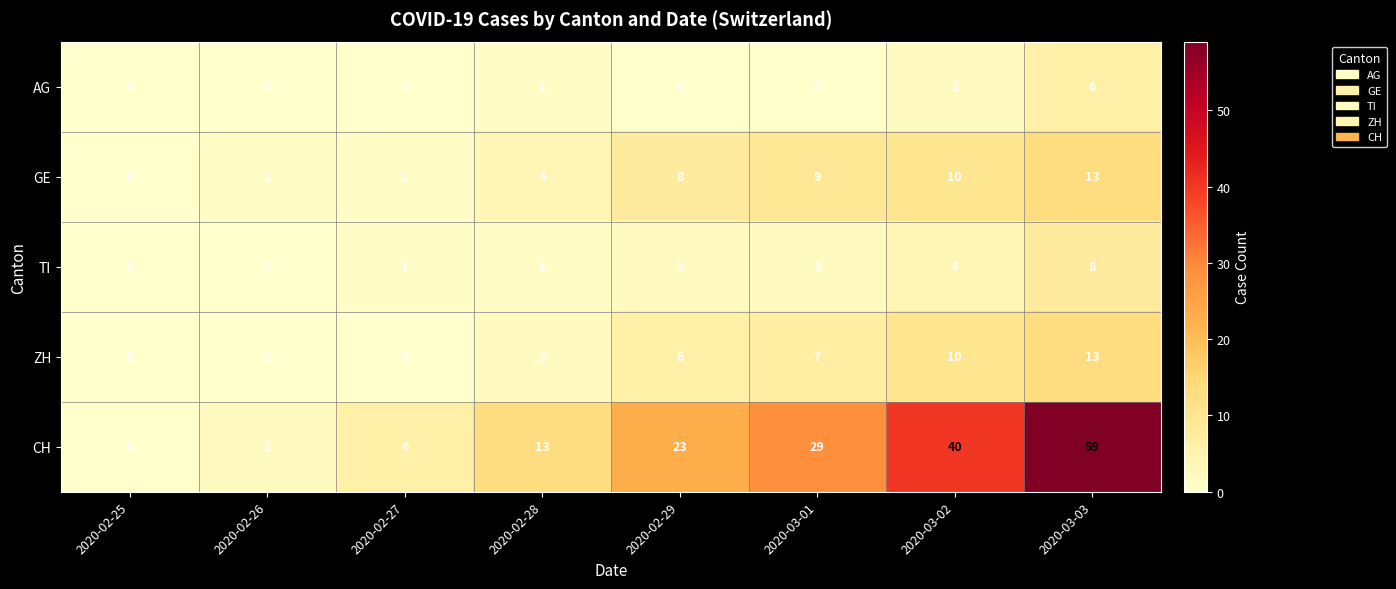

Which label corresponds to the largest value in the chart?

2020-03-03